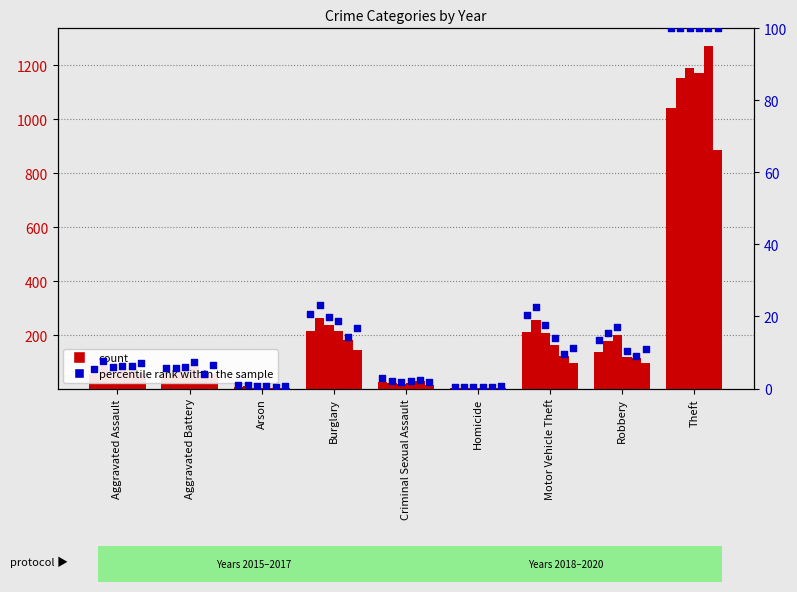

Which has a higher value, Arson or Aggravated Assault?

Aggravated Assault